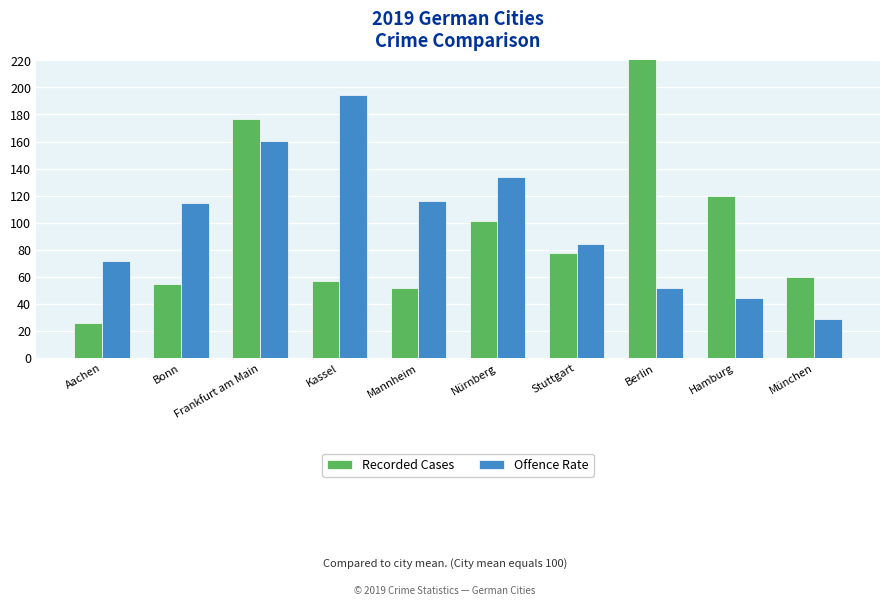

What is the difference between the second highest and minimum values in the Offence Rate series?

132.1